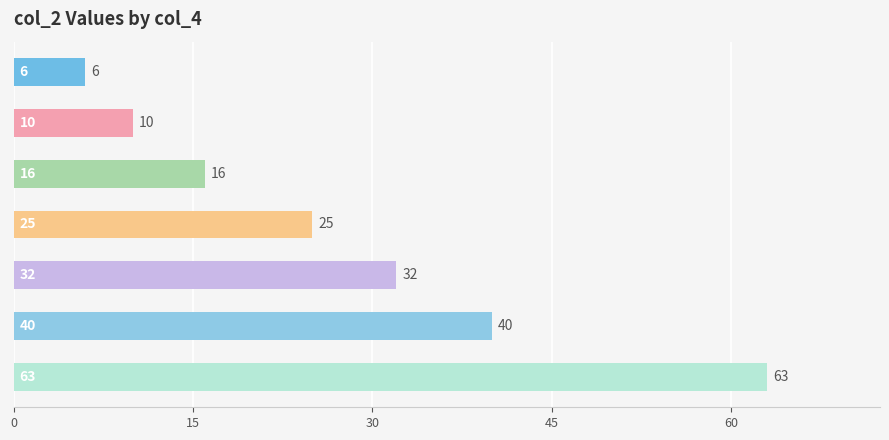

What is the difference between the maximum and minimum values?

57